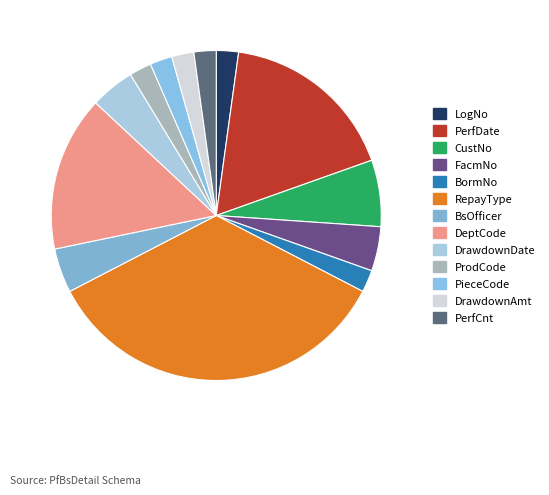

True or false: PerfDate accounts for 29% of the total.

False